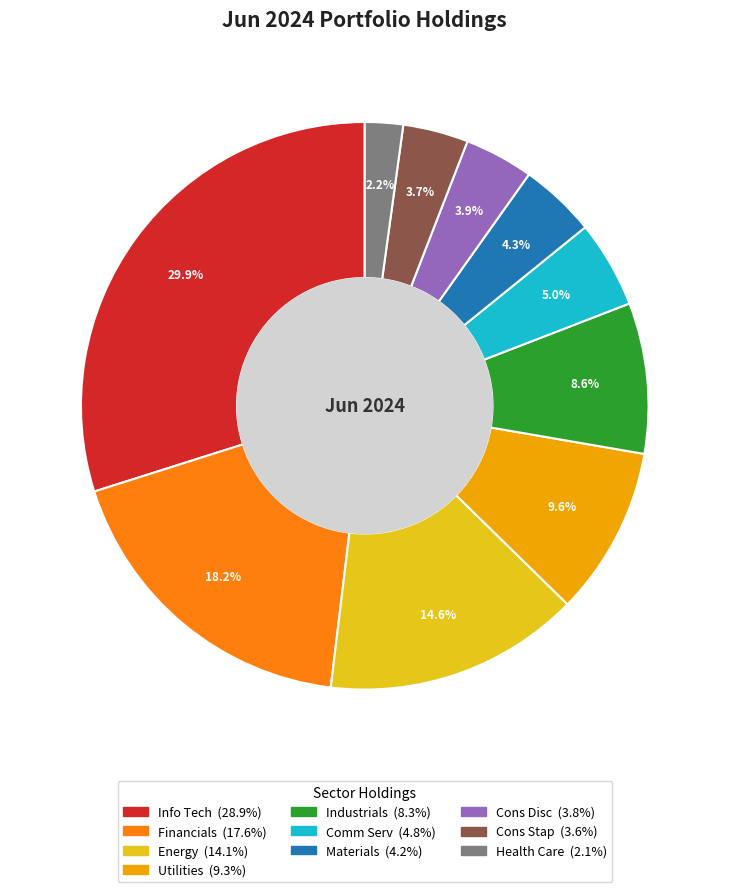

Is Financials the majority of the pie?

No